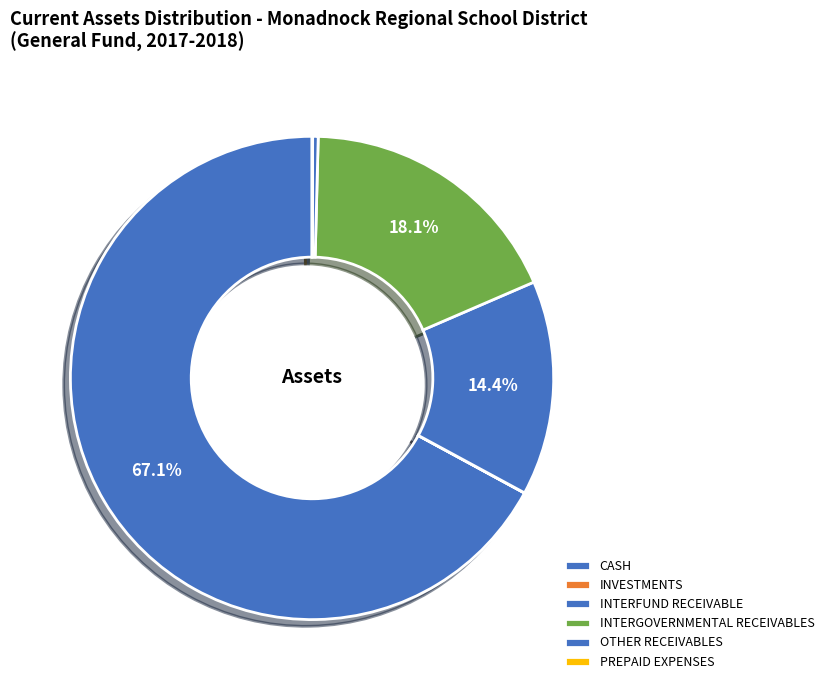

How many slices are in this pie chart?

6